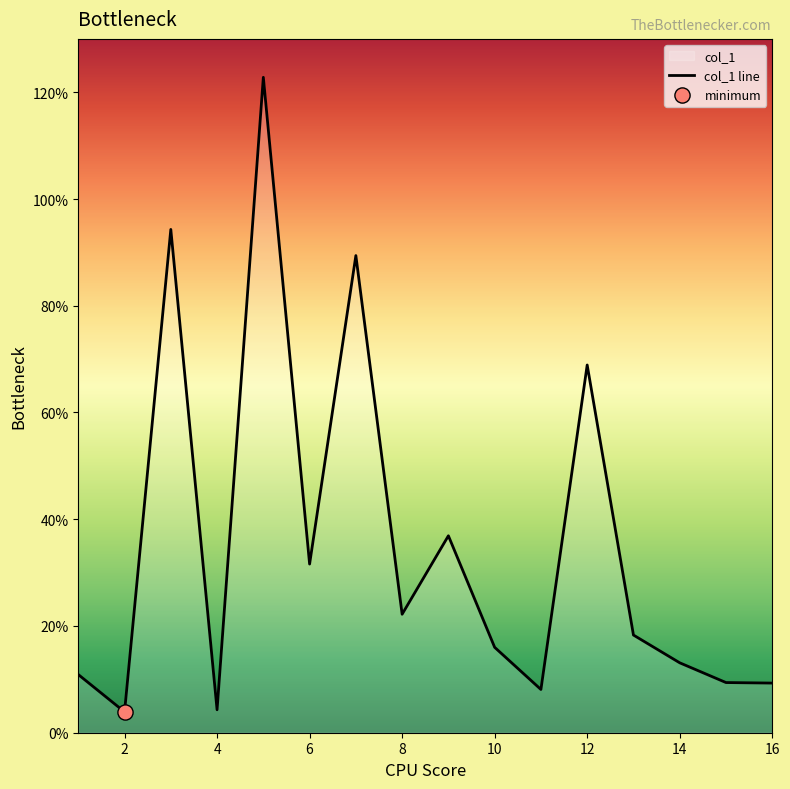

What is the ratio of the value at 13 to the value at 15?

1.9